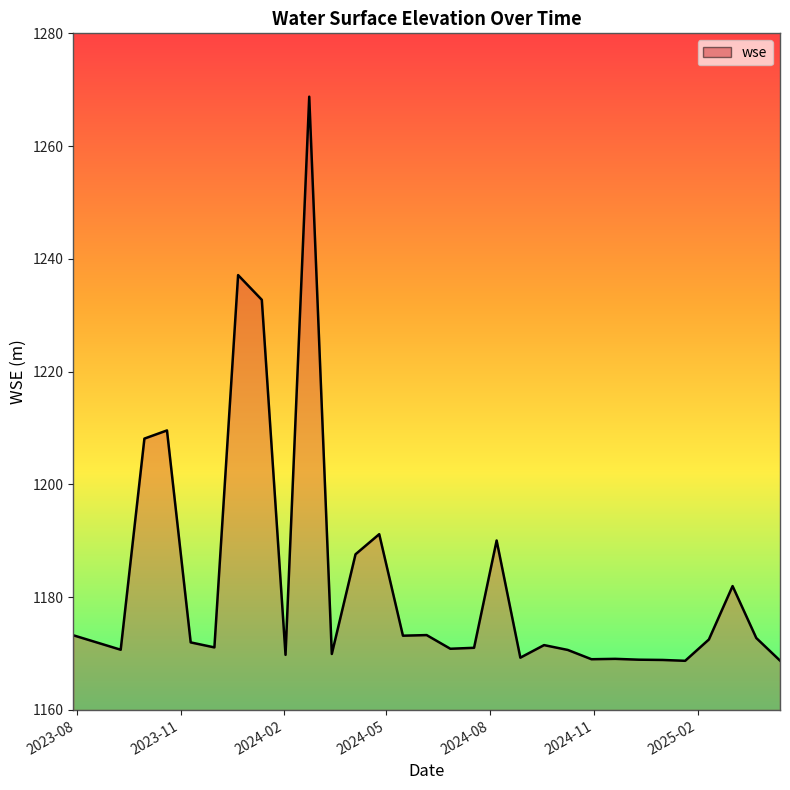

What is the greatest value displayed?

1268.8